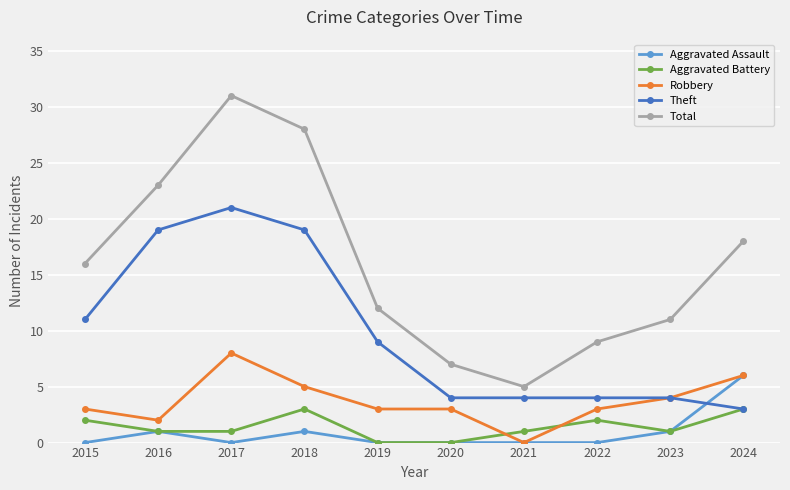

At which category is the sum across all series the highest?

2017